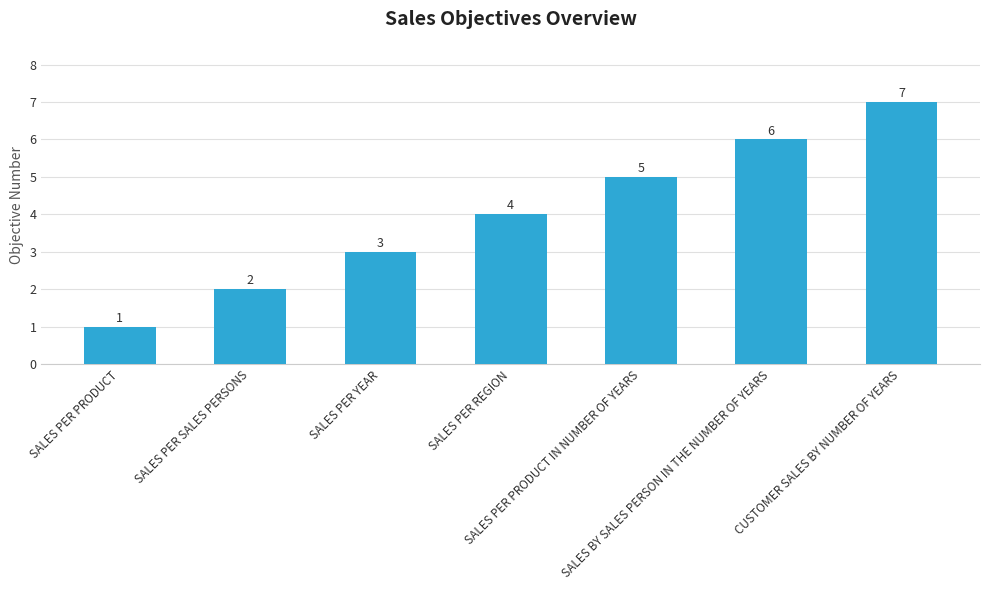

Are the bars grouped side by side (vs. stacked)?

No